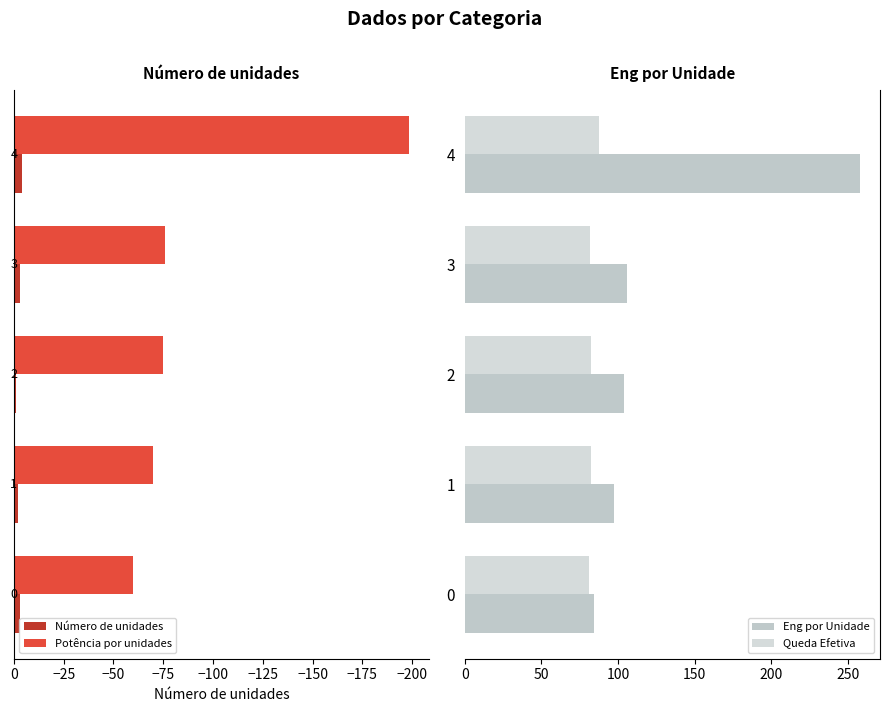

Is it true that Eng por Unidade equals 113.1 at 0?

False